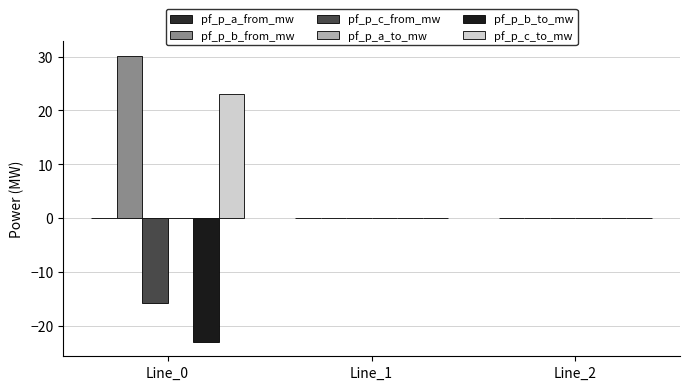

At which label is pf_p_b_from_mw closest to 15?

Line_1